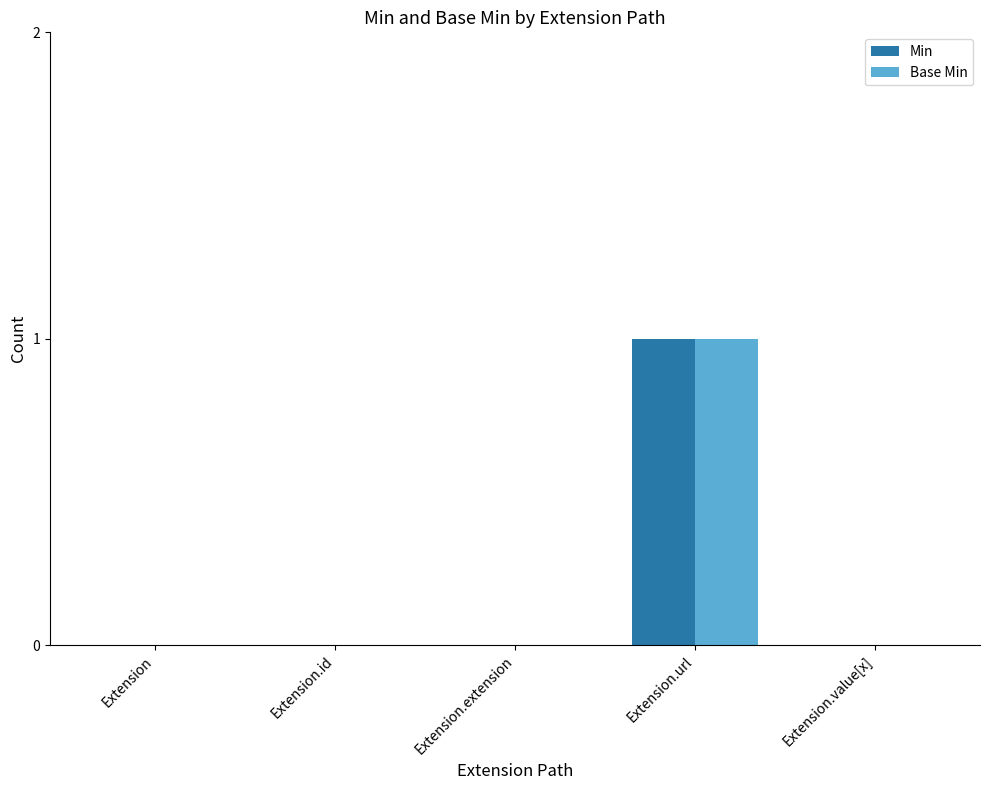

How many data points does each series have?

5